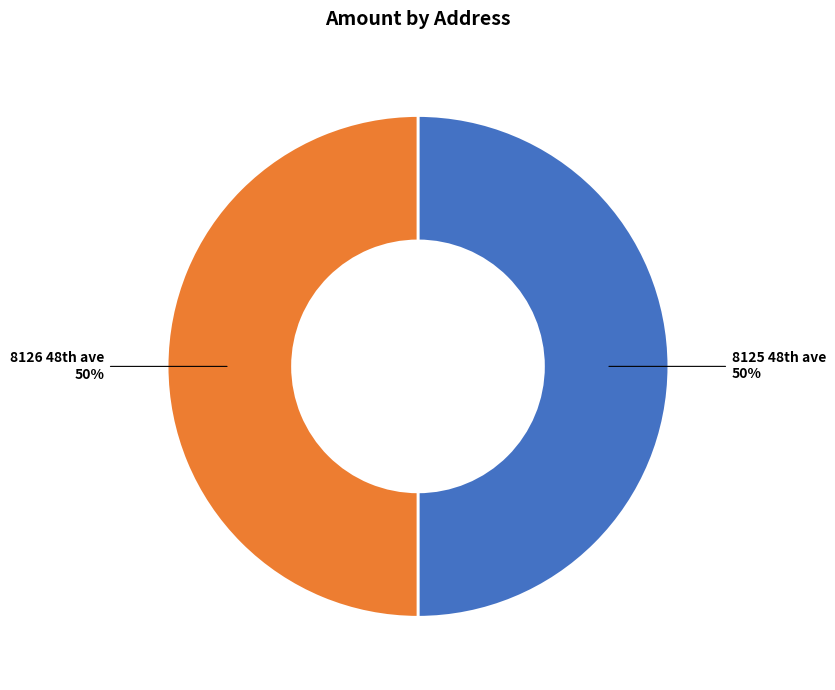

How many slices are in this pie chart?

2